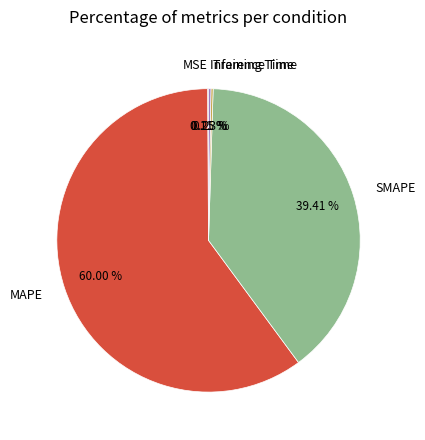

Which slice is the largest?

MAPE